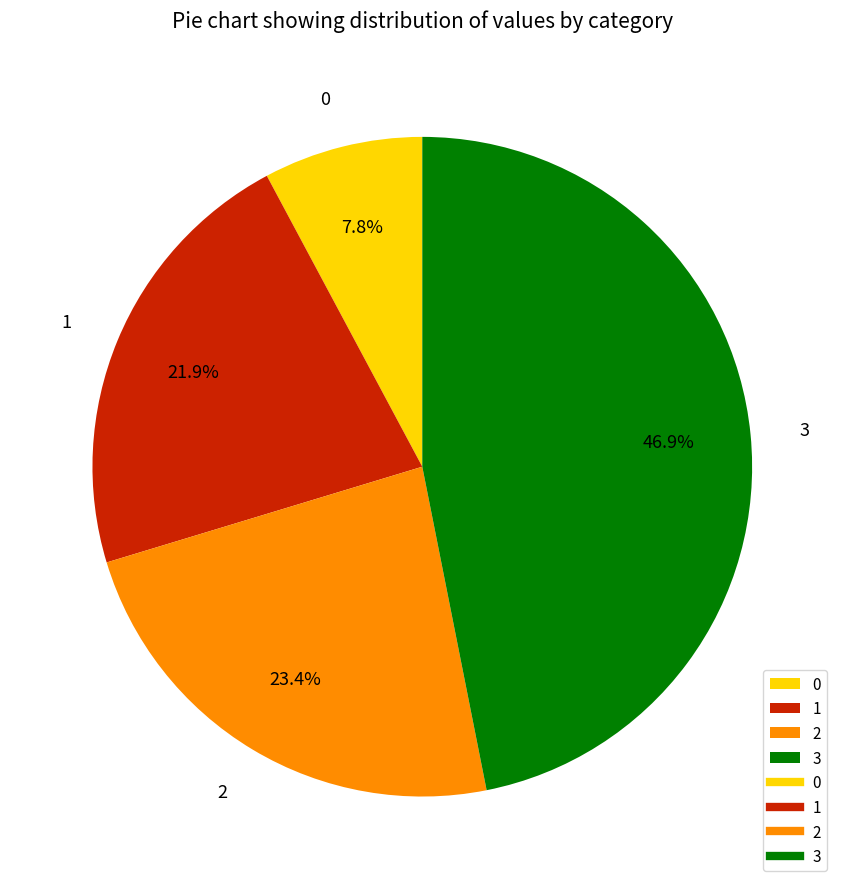

Is there a majority slice in this chart?

No